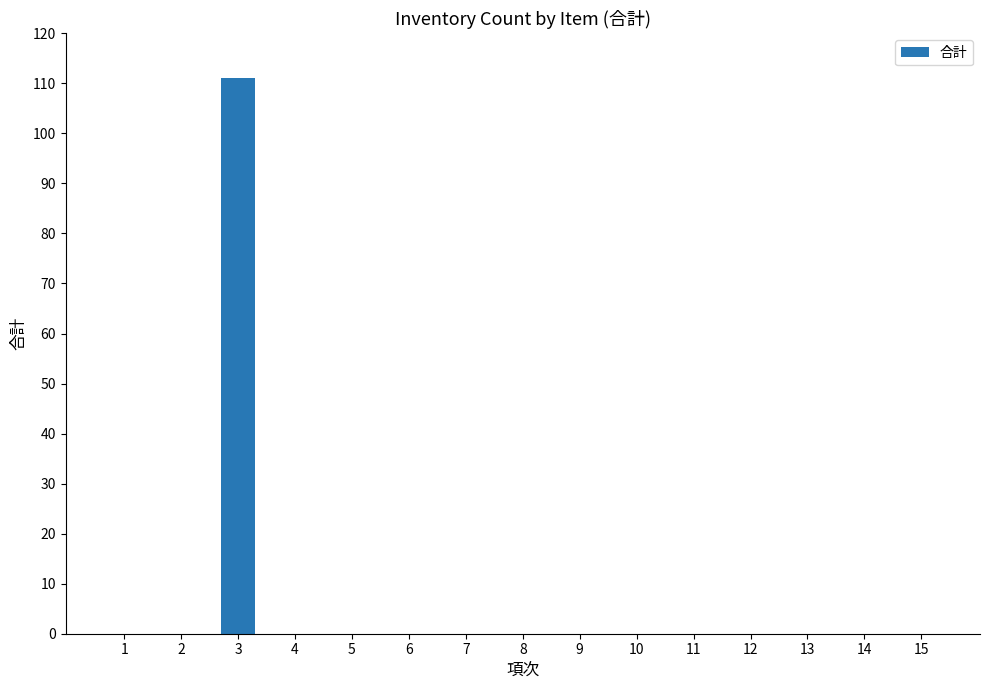

Which has a higher value, 4 or 3?

3